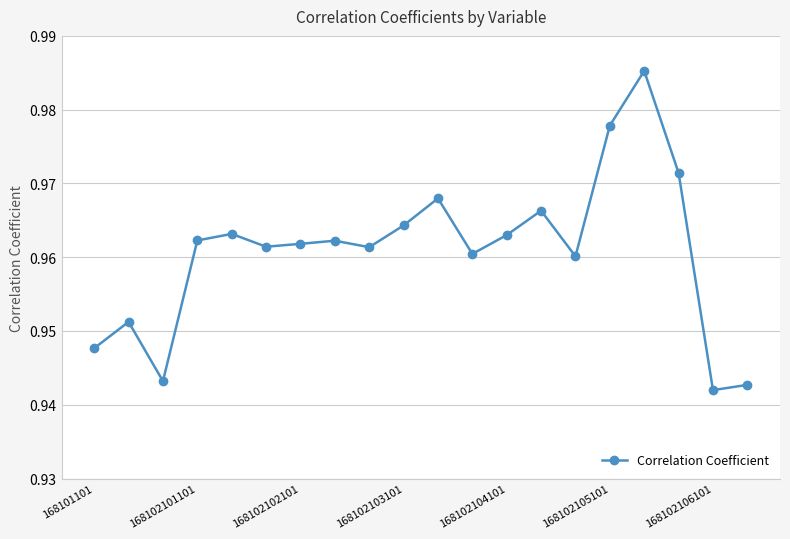

How many values are between 0 and 1?

20